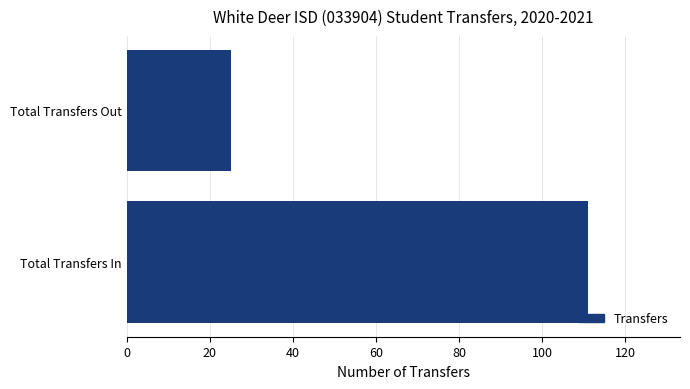

List the labels in order of value, largest first.

Total Transfers In, Total Transfers Out